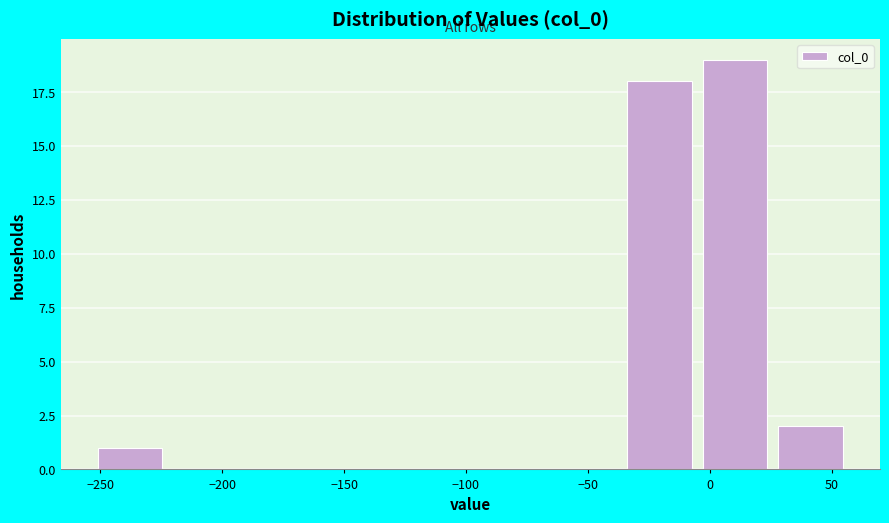

Reading left to right, list every bar in this chart as the range it spans on the x-axis followed by its height. Neither the bar edges nor the heights are printed on the chart, so give them approximately, as read against the axes.

-250 to -220: 1
-220 to -190: 0
-190 to -160: 0
-160 to -125: 0
-125 to -95: 0
-95 to -65: 0
-65 to -35: 0
-35 to -5: 18
-5 to 30: 19
30 to 60: 2